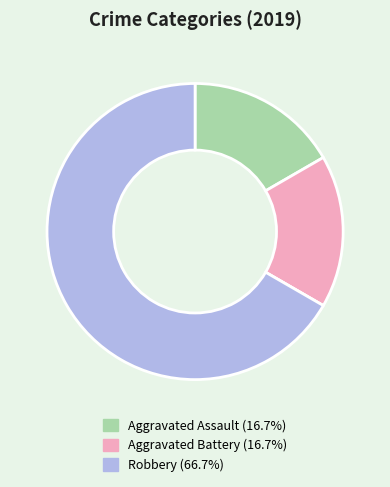

Does any single category account for the majority?

Yes